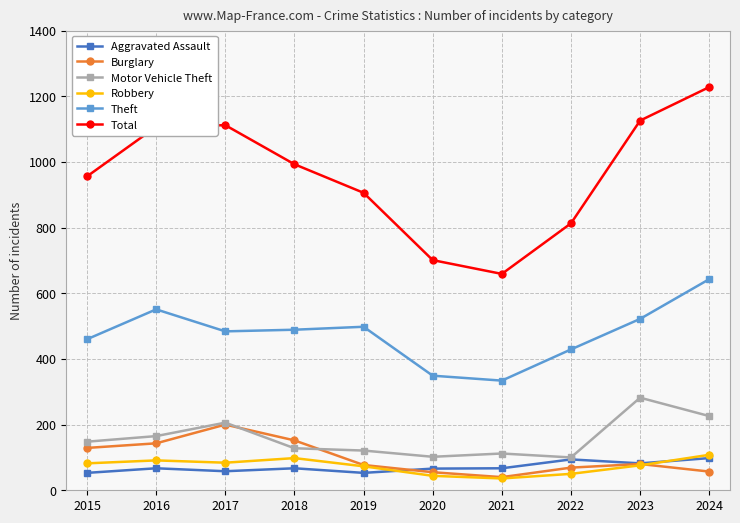

True or false: Motor Vehicle Theft has more than 0 interior local peaks.

True